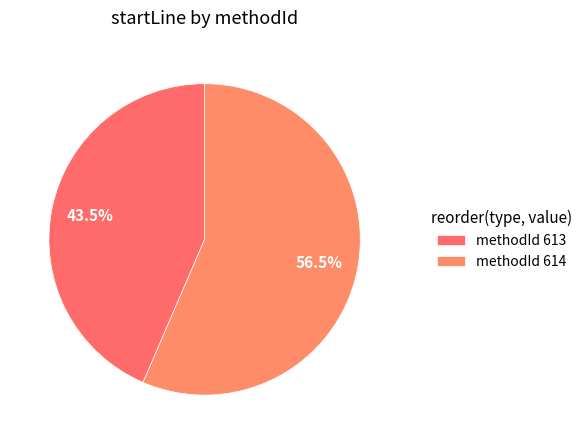

Count the number of slices in the pie.

2